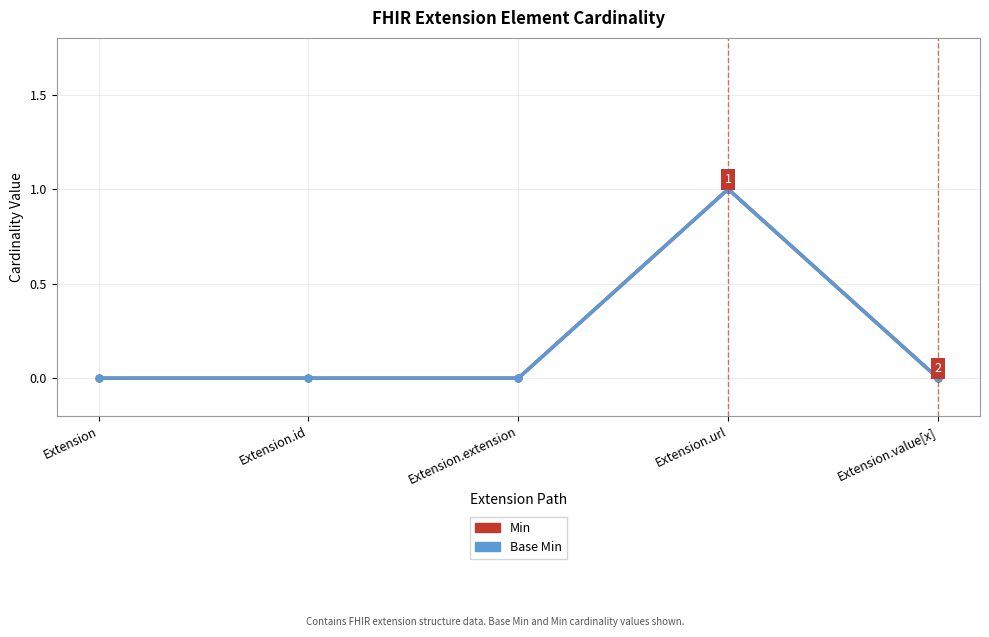

What is the label of the 5th point from the left?

Extension.value[x]